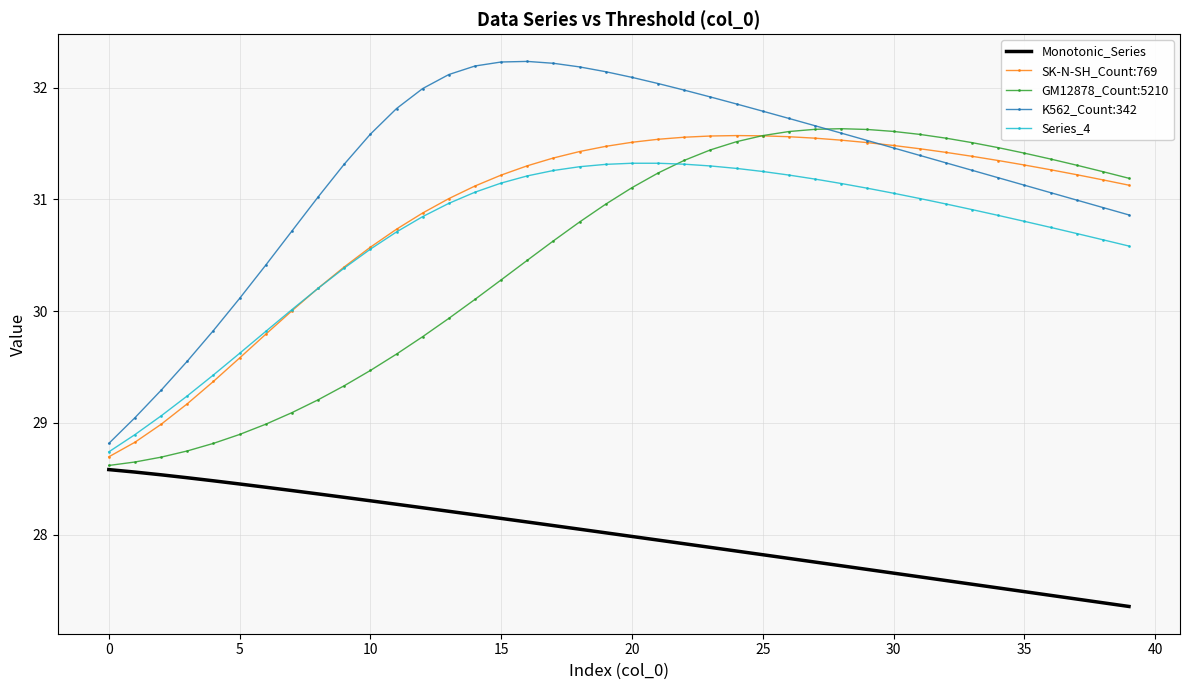

What is the maximum value for K562_Count:342?

32.2